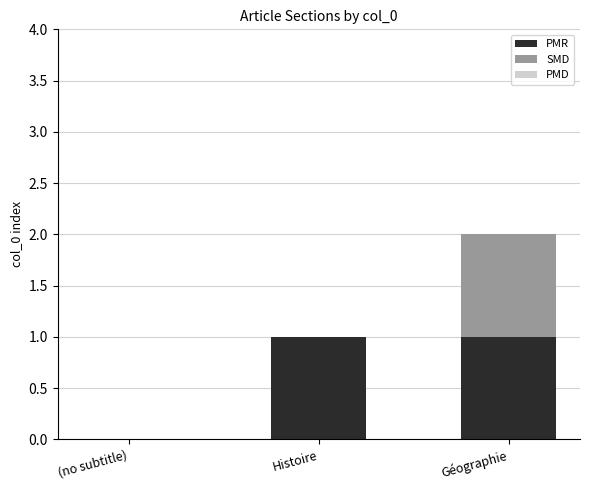

At which category is the sum across all series the highest?

Géographie